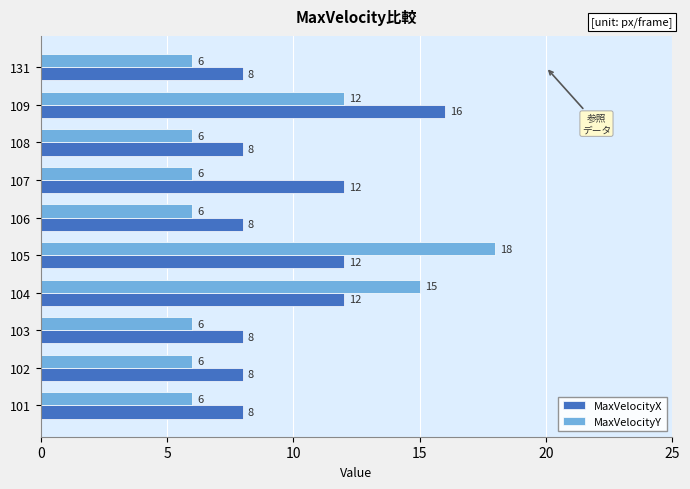

The value of MaxVelocityX at 105 is 7. True or false?

False